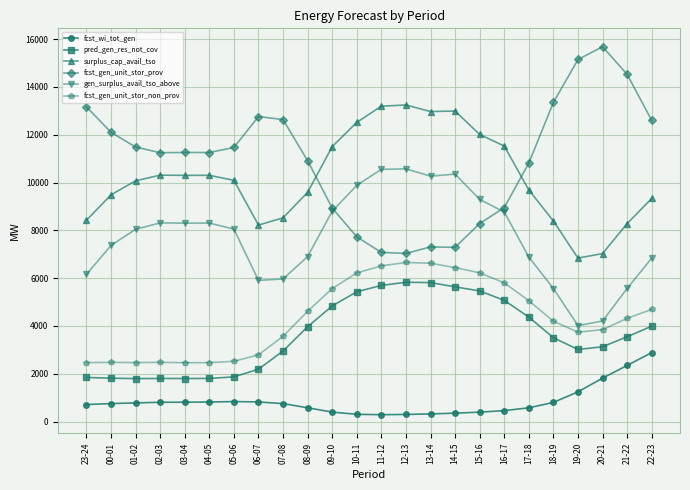

Which series has the widest spread of values?

fcst_gen_unit_stor_prov